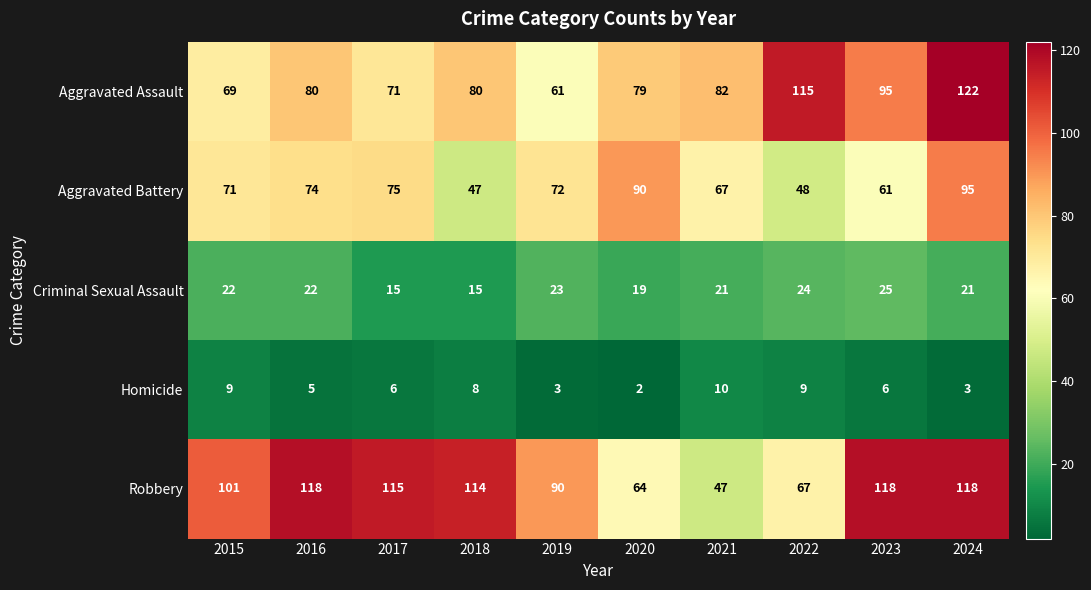

Is it true that Aggravated Battery equals 72 at 2019?

True